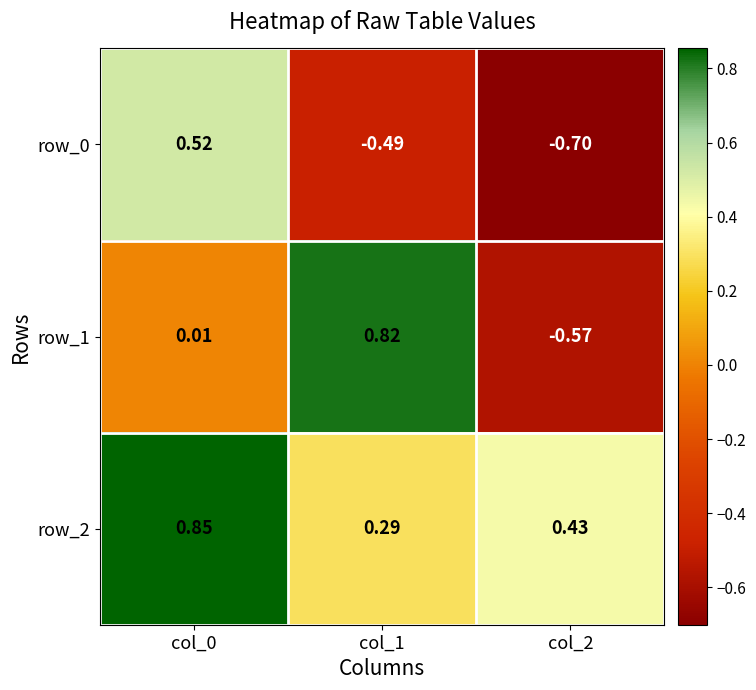

Is the value of row_1 at col_0 greater than the value of row_2 at col_1?

No